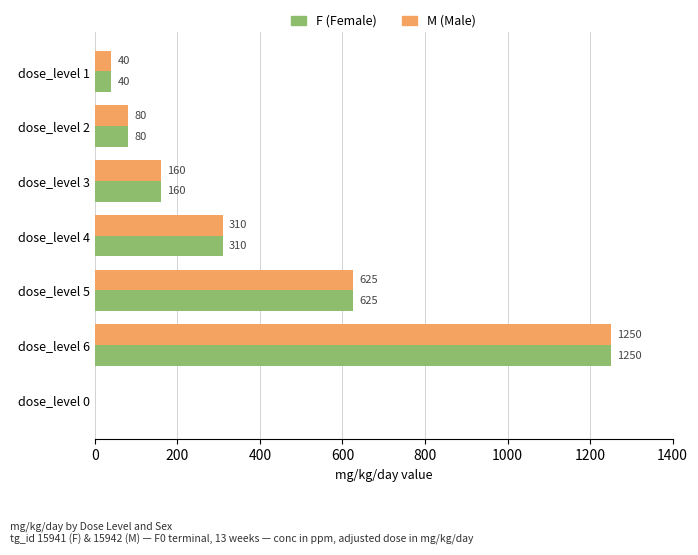

How many positive values does the F (Female) series have?

6